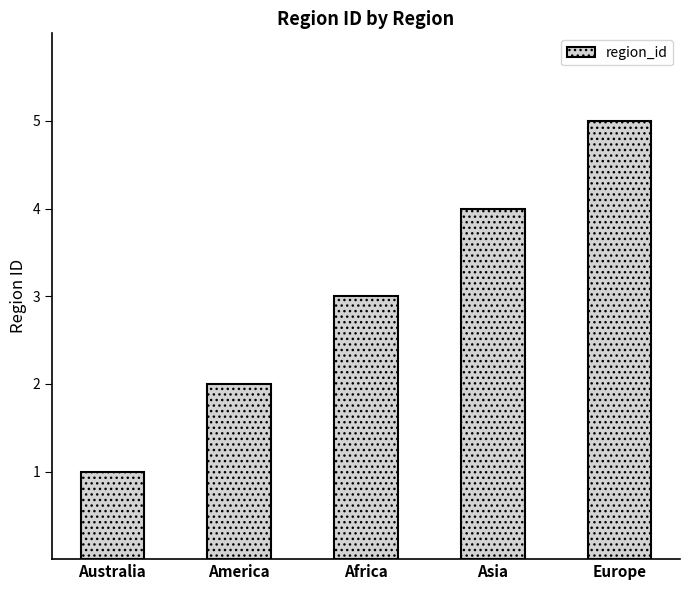

Reading left to right, what are all the values shown in this chart?

1	2	3	4	5